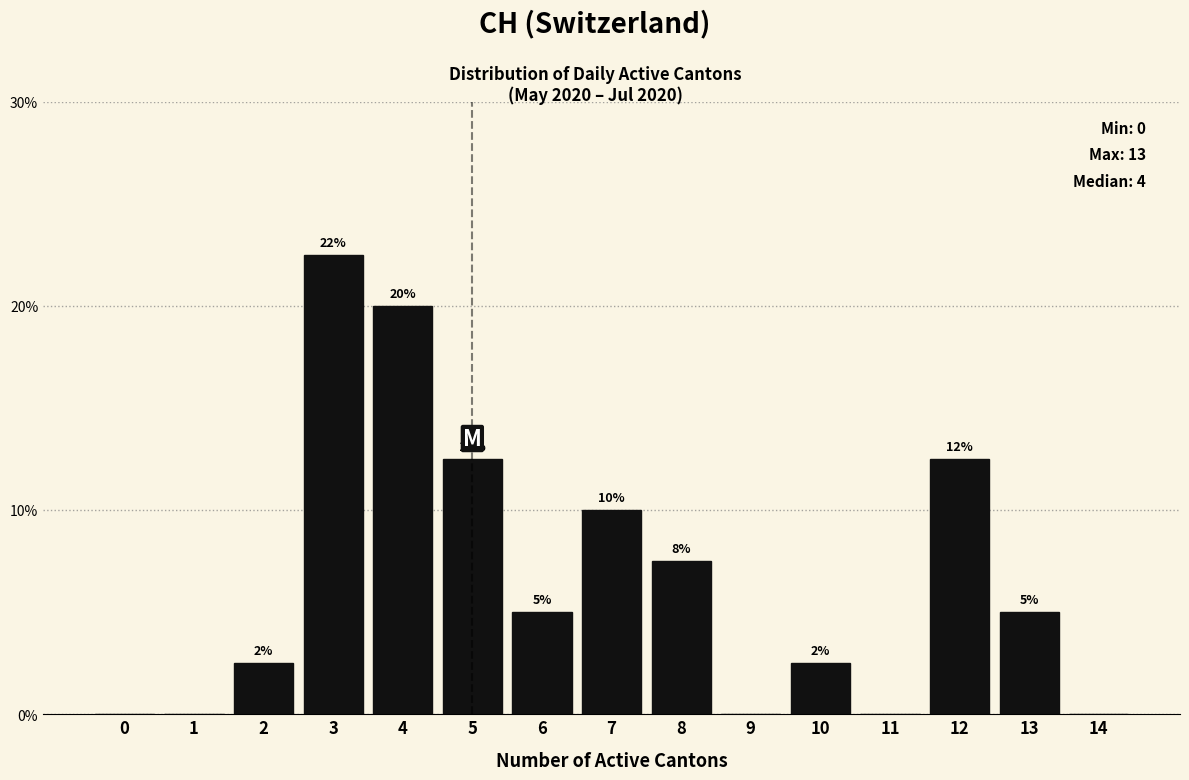

Are the bars horizontal?

No